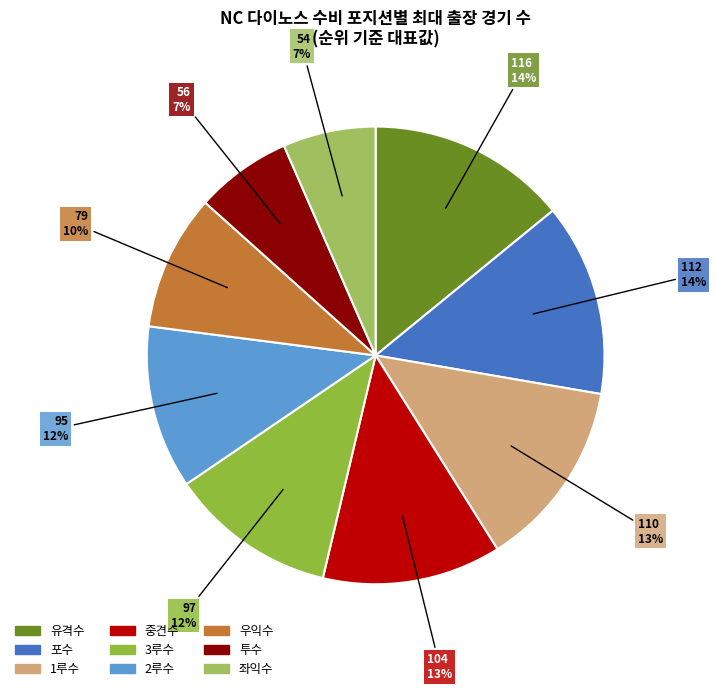

To the nearest percent, what percentage of the pie is 3루수?

12%